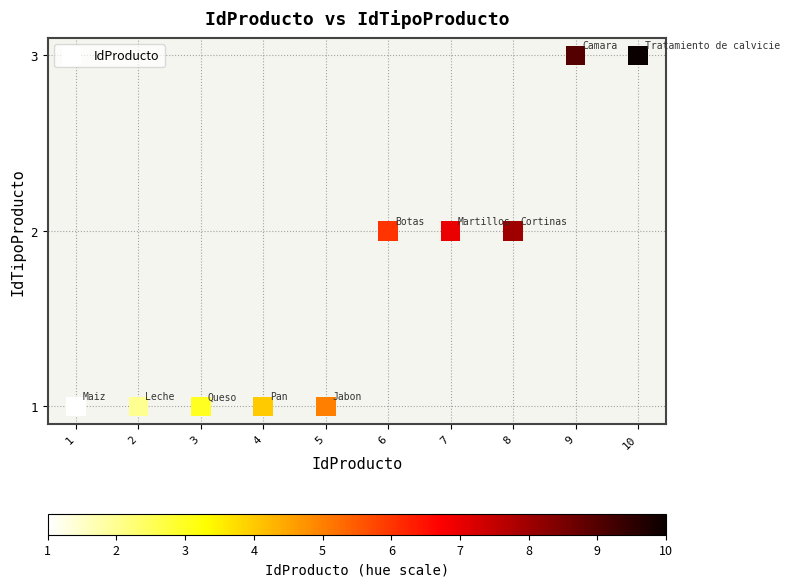

What is the range of X values (max minus min)?

9